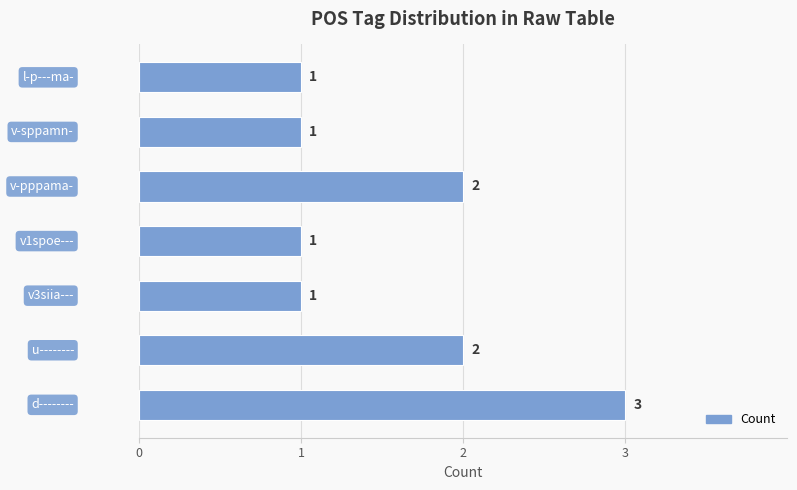

What is the greatest value displayed?

3